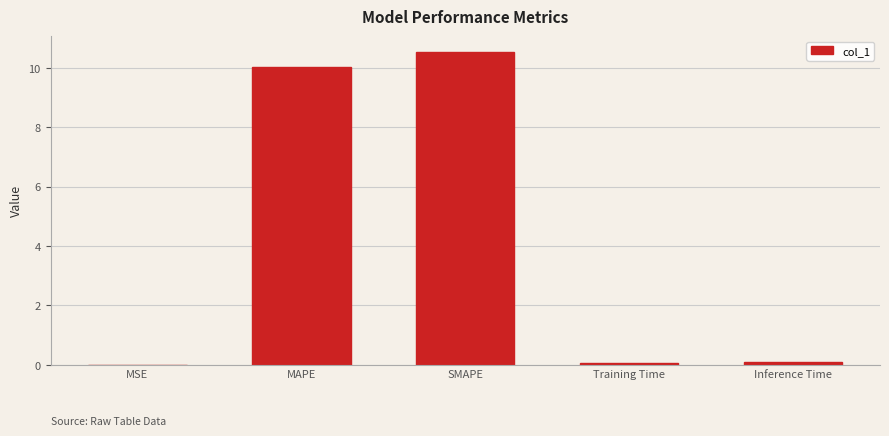

Which has a higher value, SMAPE or MSE?

SMAPE